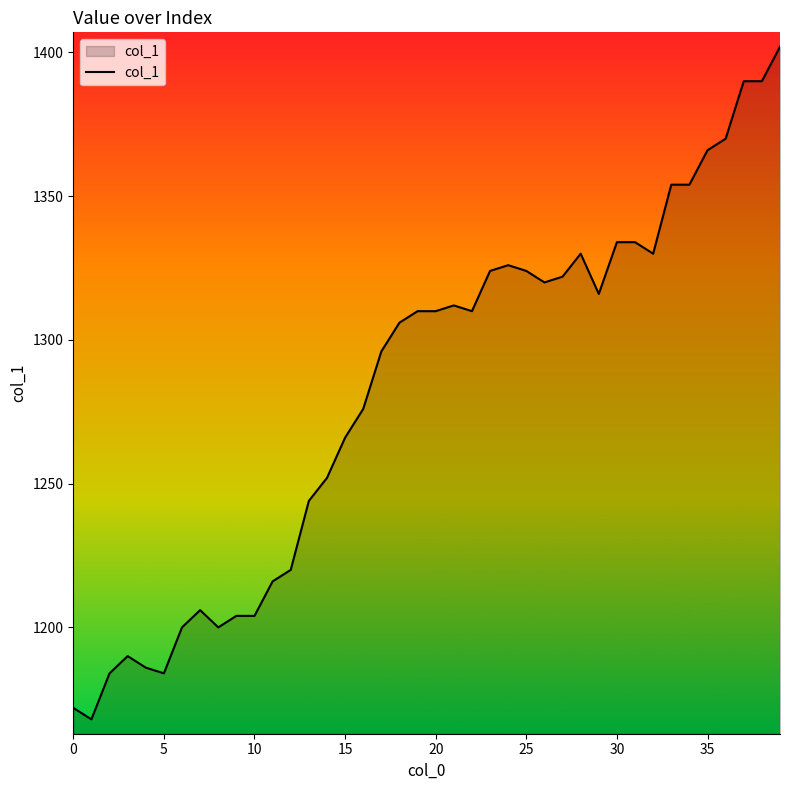

What is the greatest value displayed?

1402